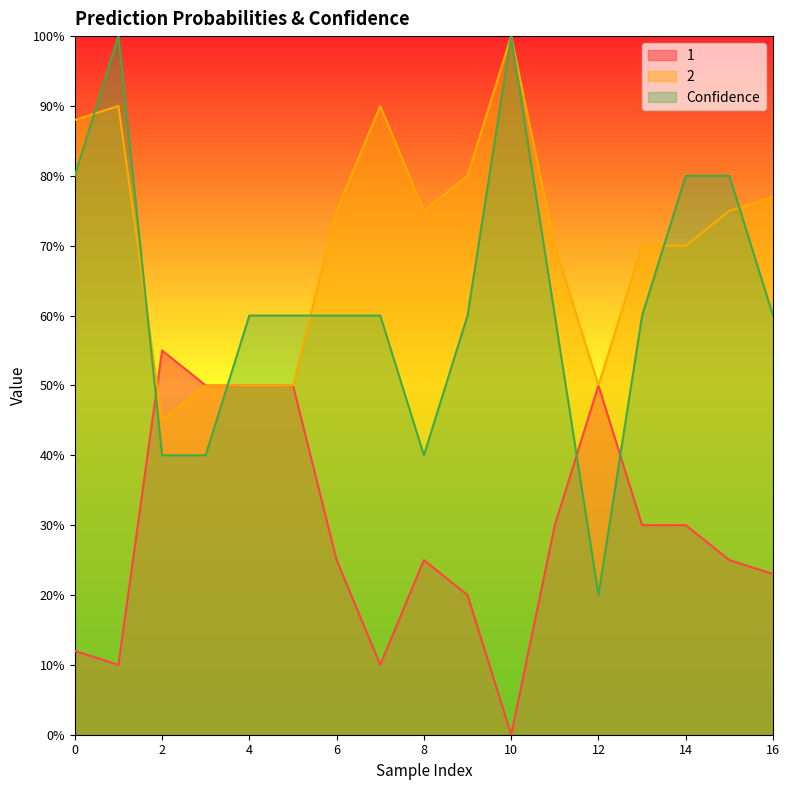

Which series has the widest spread of values?

Confidence